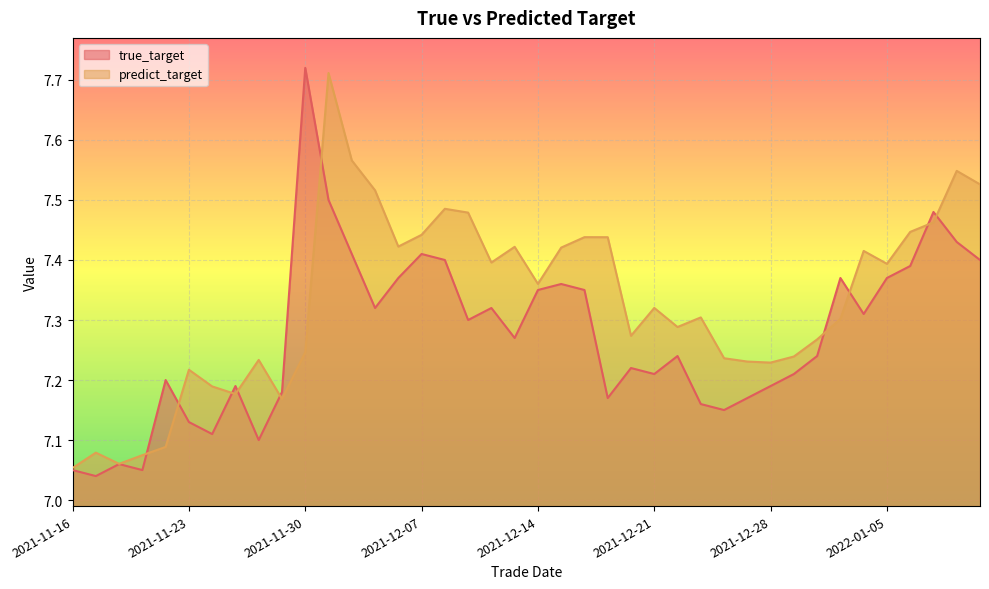

Between which two adjacent categories do true_target and predict_target first intersect?

2021-11-19 and 2021-11-22